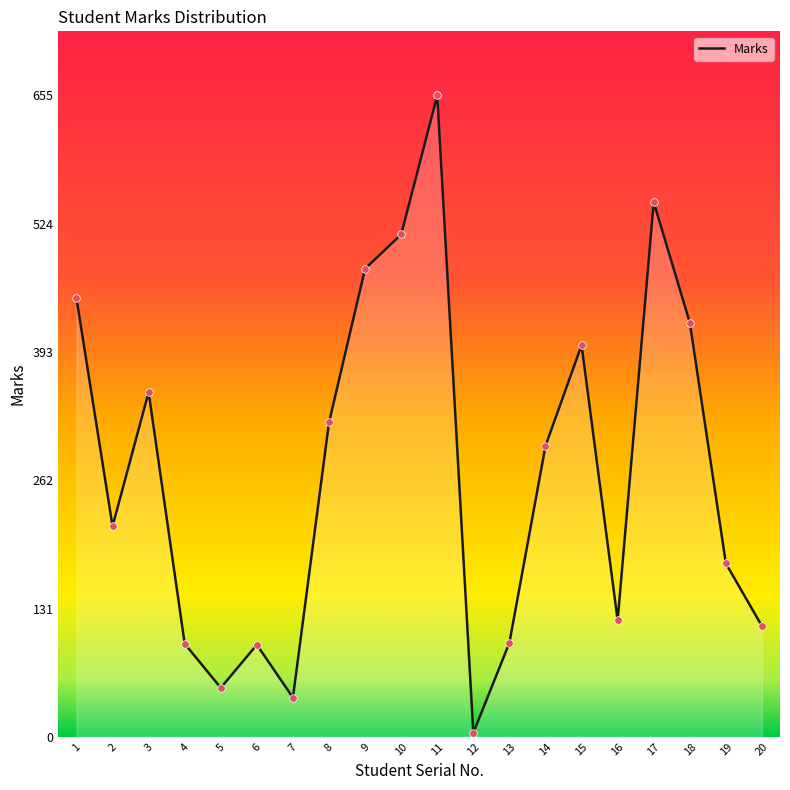

Between 17 and 16, which is larger?

17